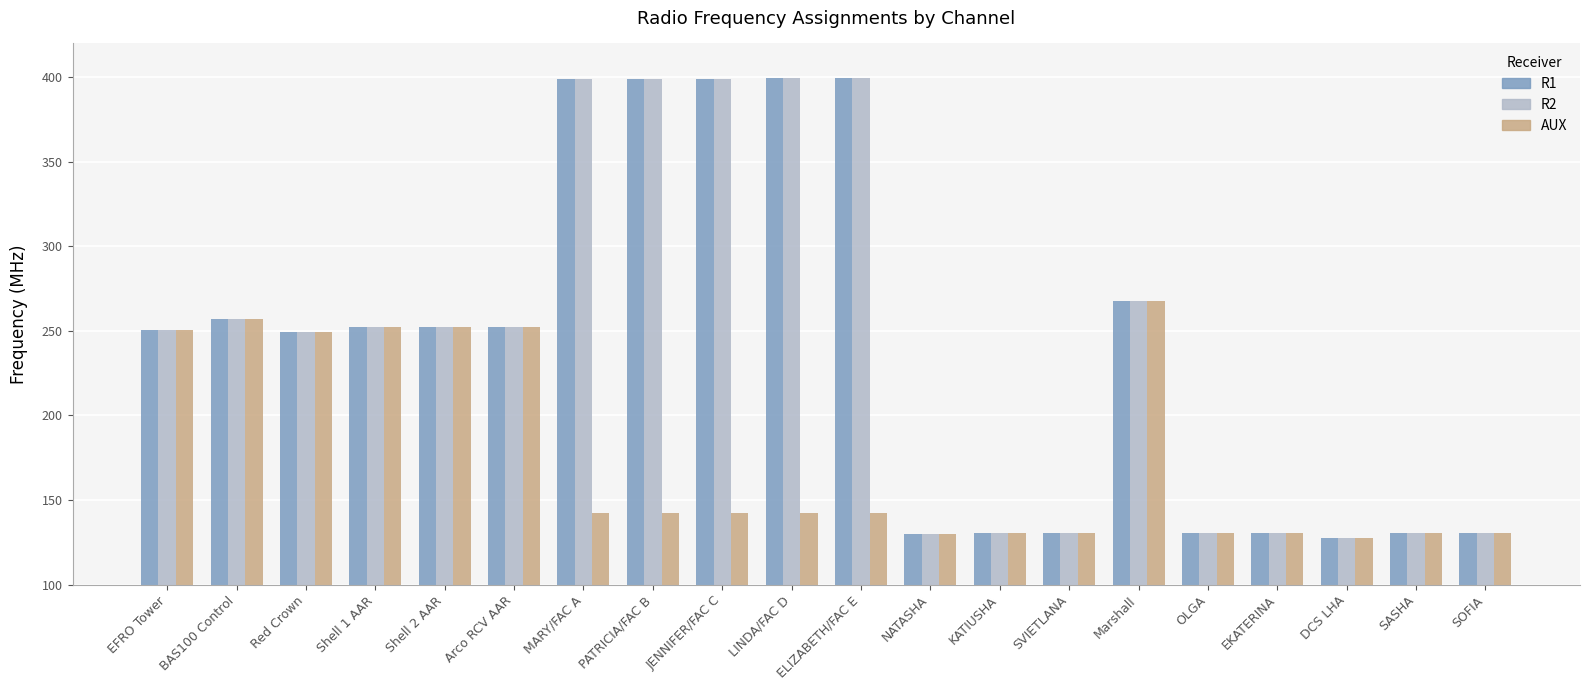

Is the value of AUX at Arco RCV AAR greater than the value of R1 at SVIETLANA?

Yes